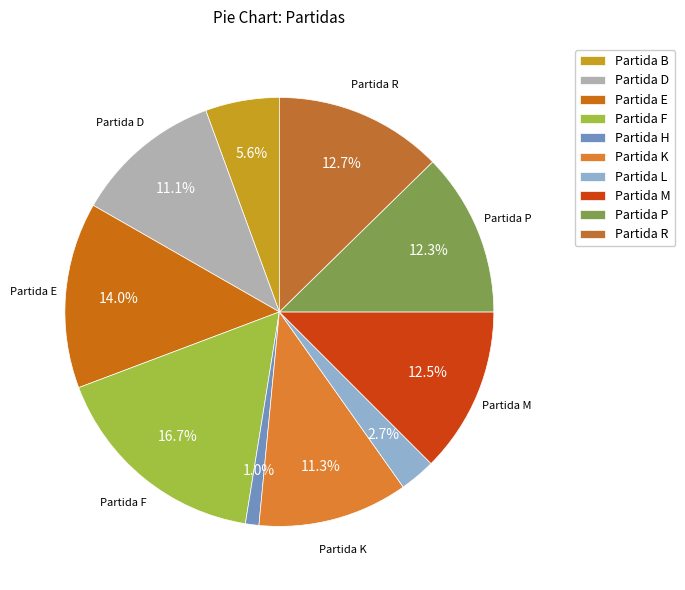

Does any single category account for the majority?

No